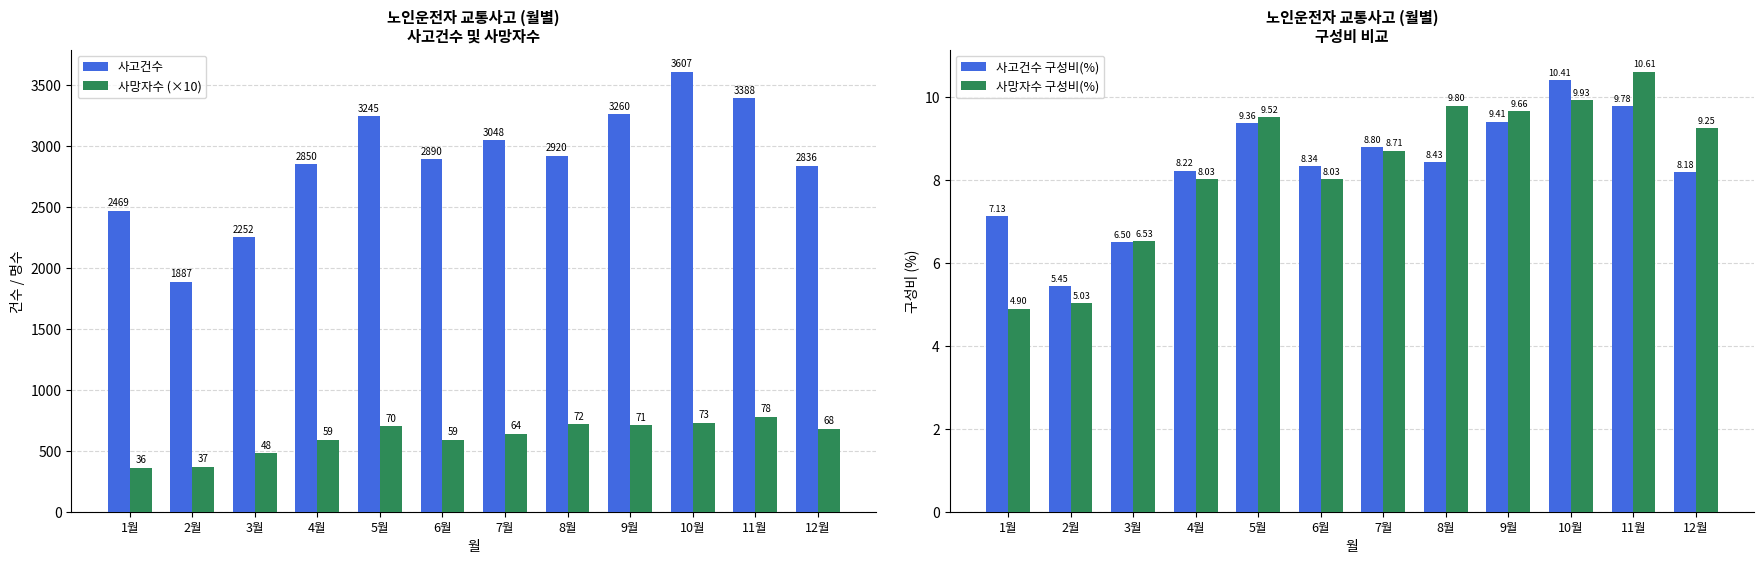

What is the total value across all series at 7월?

3705.5